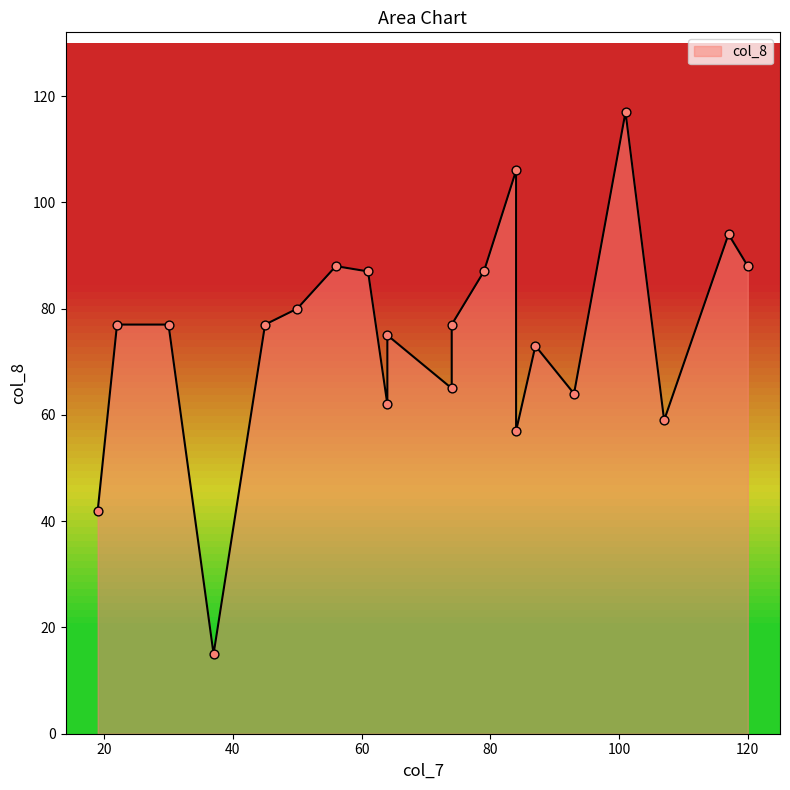

What is the change in value from 56 to 74?

-23